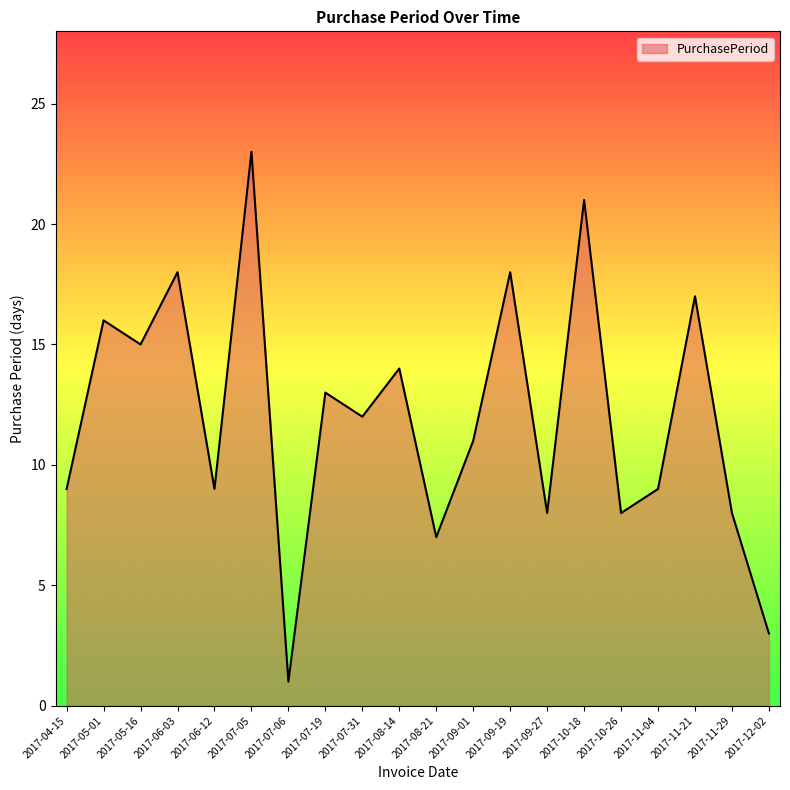

Is it true that the value at 2017-10-18 is 11?

False